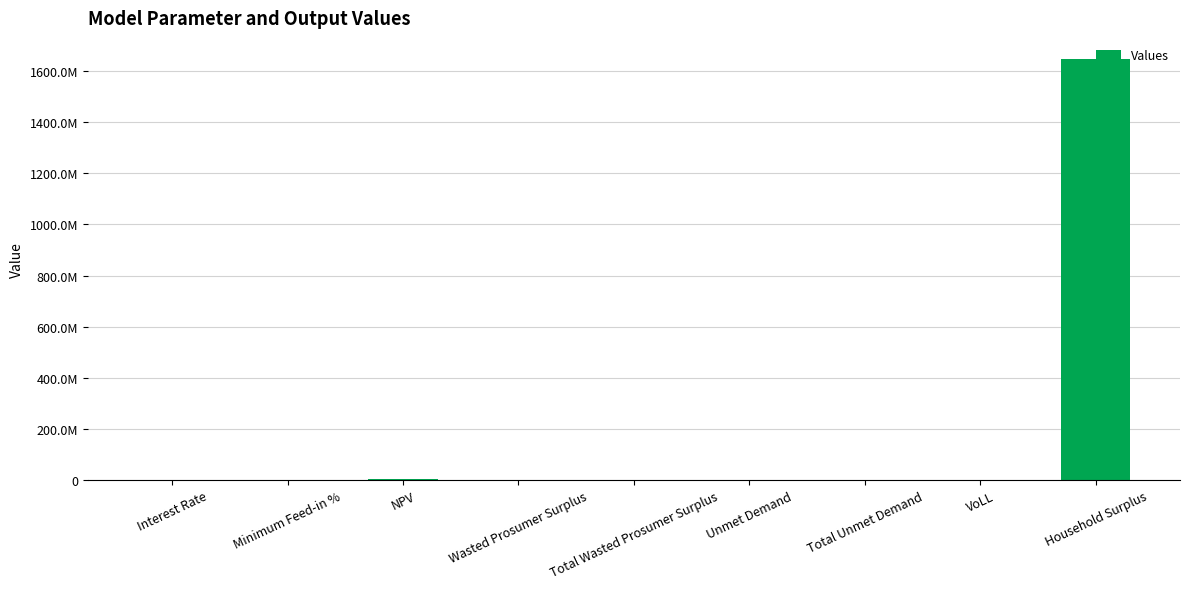

What is the value of the 7th bar from the left?

98333.9